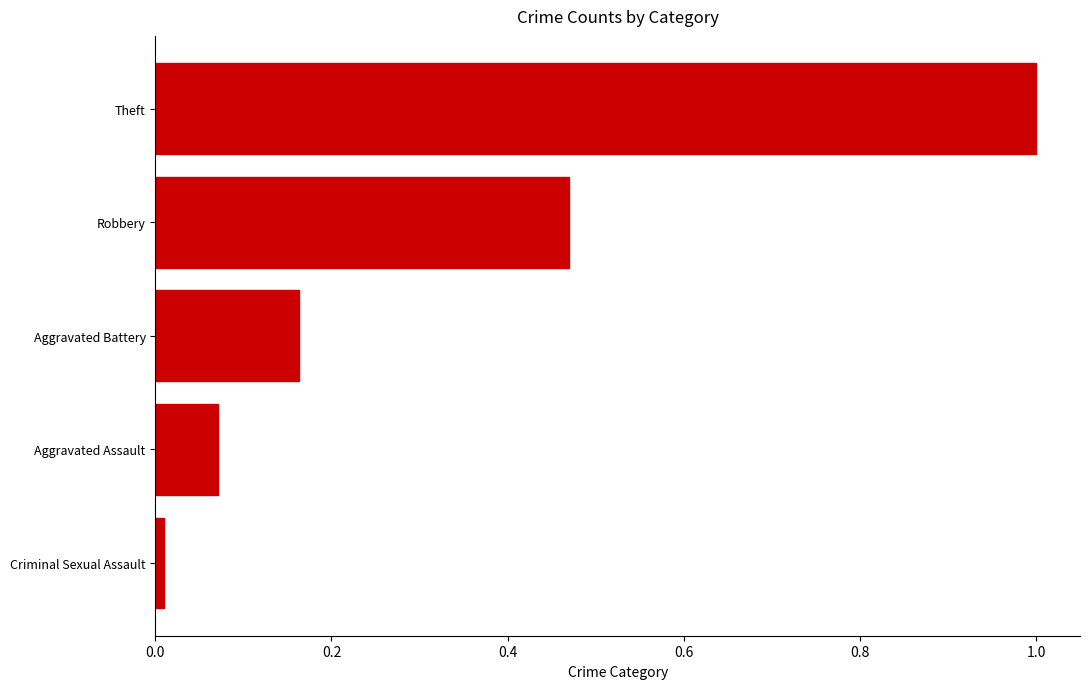

What is the value of the 1st bar from the top?

1.0